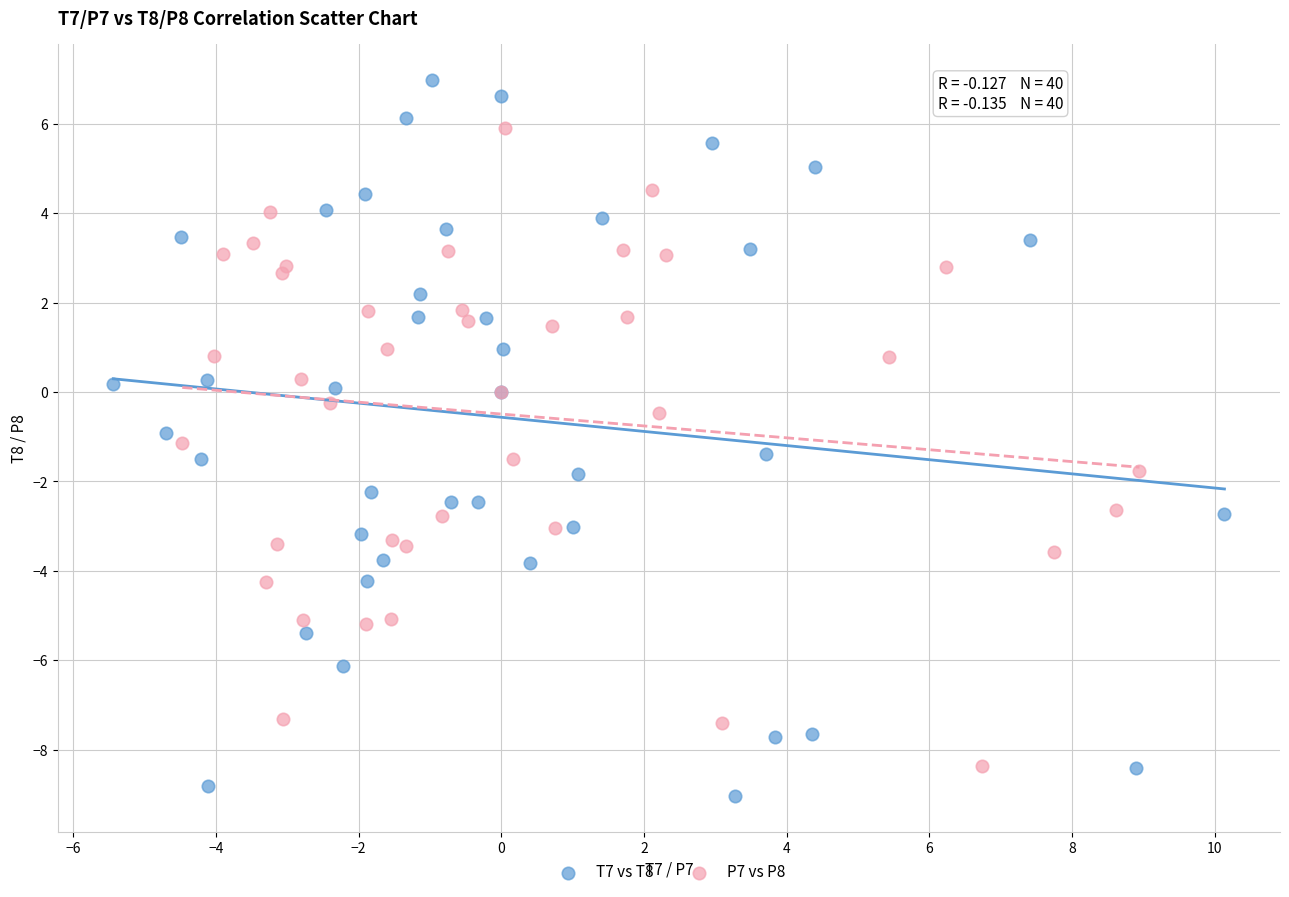

Which series has the largest Y range (max minus min)?

T7 vs T8